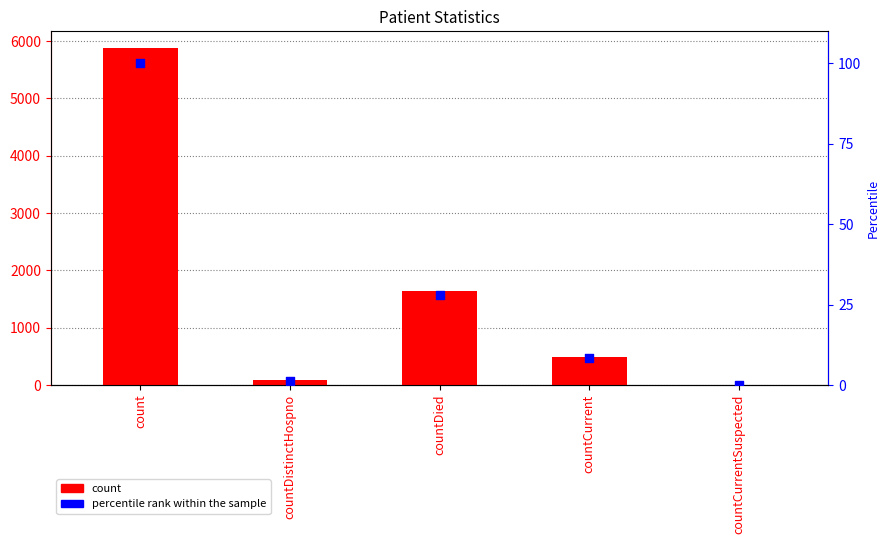

At which category is the sum across all series the highest?

count